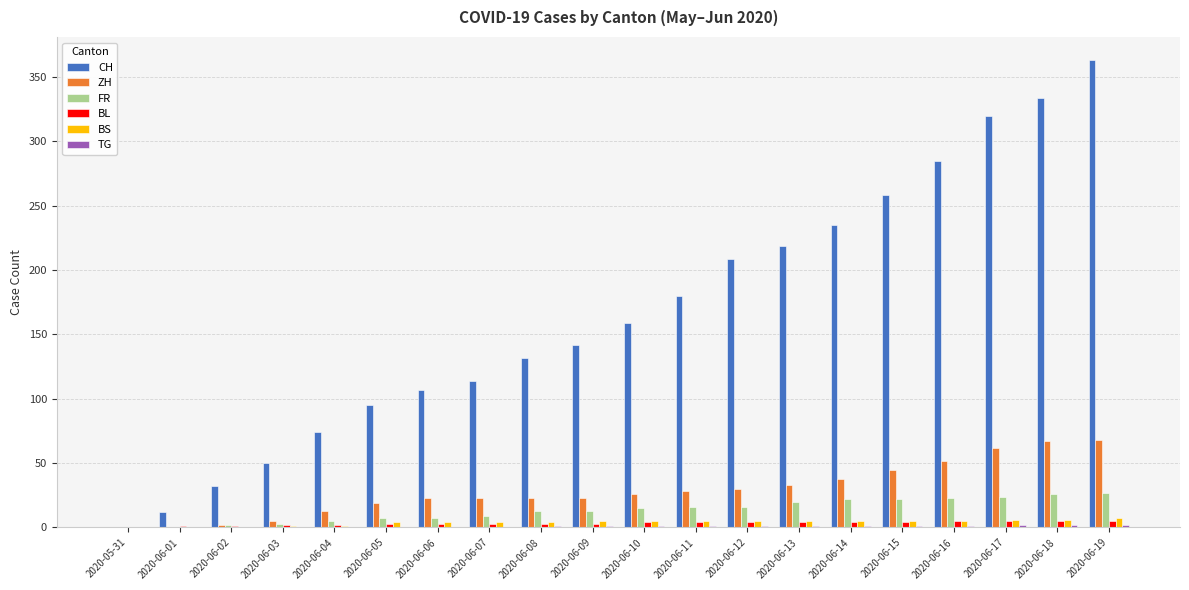

Which series changed the most between 2020-06-01 and 2020-06-10?

CH